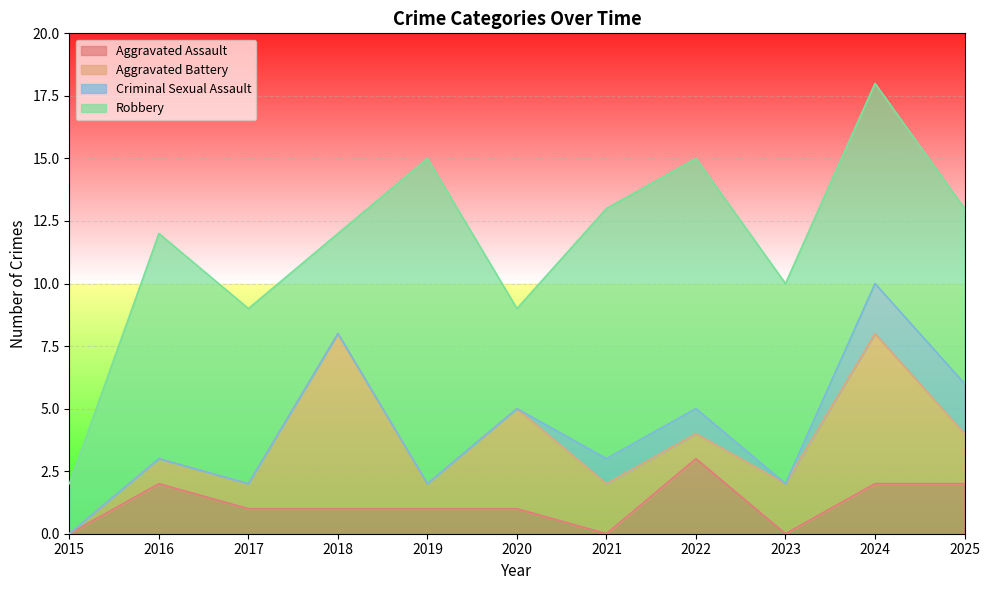

Which label corresponds to the smallest value in the chart?

2015